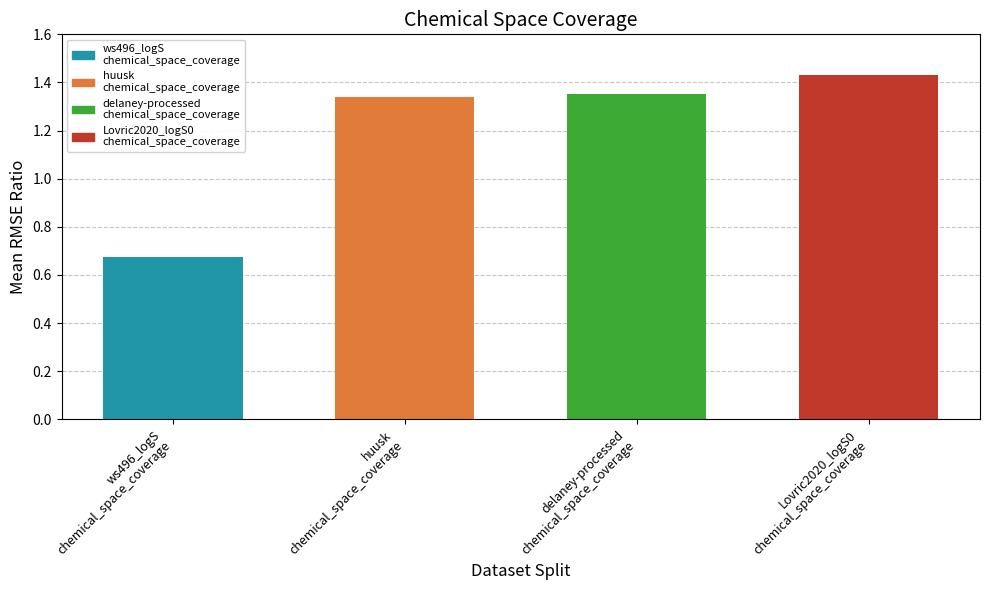

The chart shows a value of 2.1 at Lovric2020_logS0
chemical_space_coverage. True or false?

False